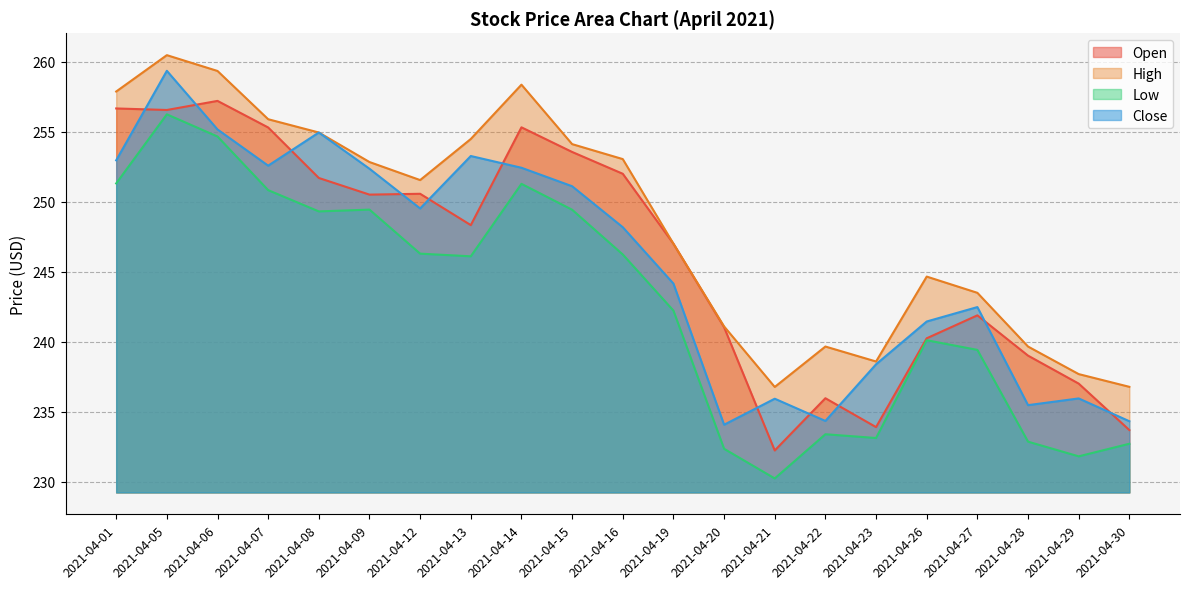

What are all the series names shown in the legend?

Open, High, Low, Close